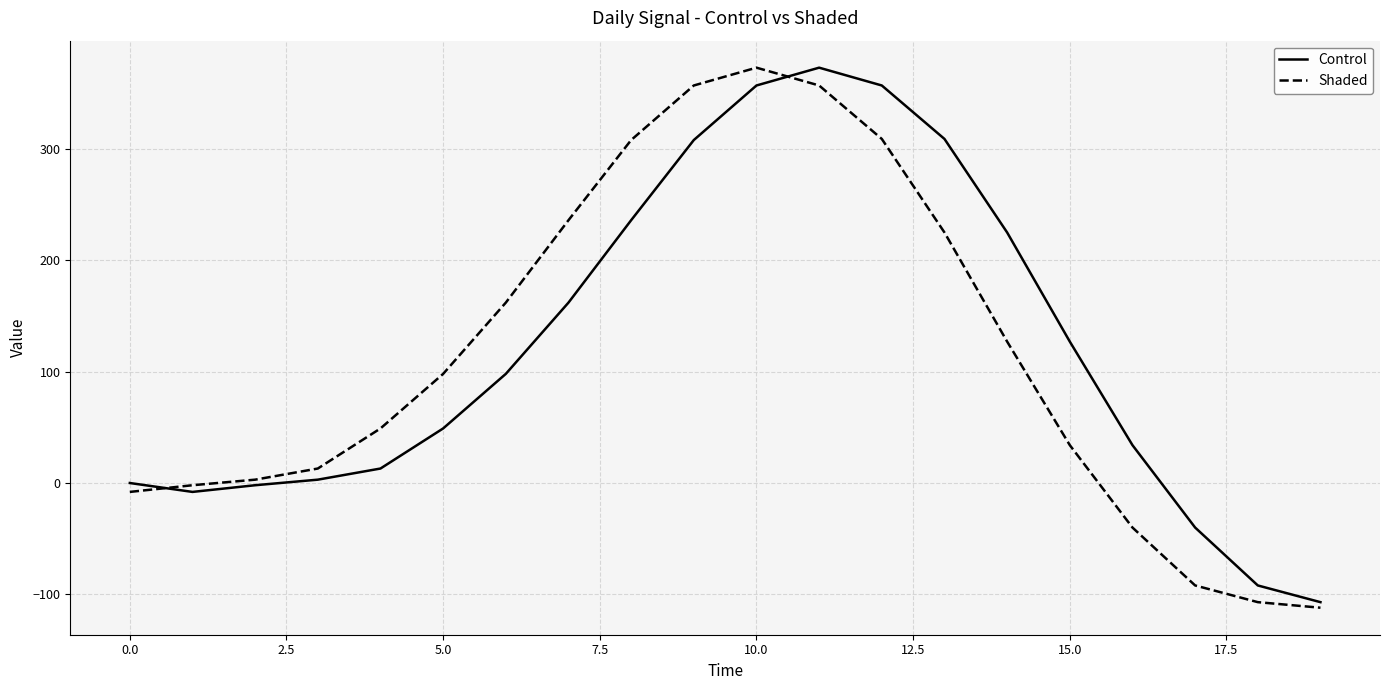

What is the maximum value for Shaded?

373